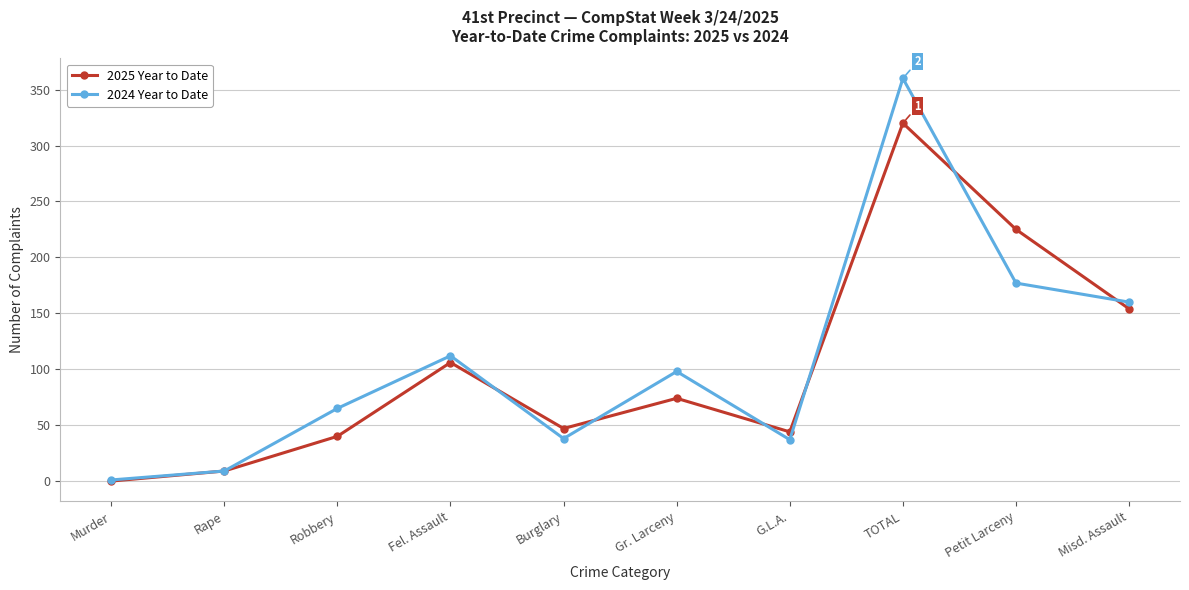

Which label corresponds to the smallest value in the chart?

Murder